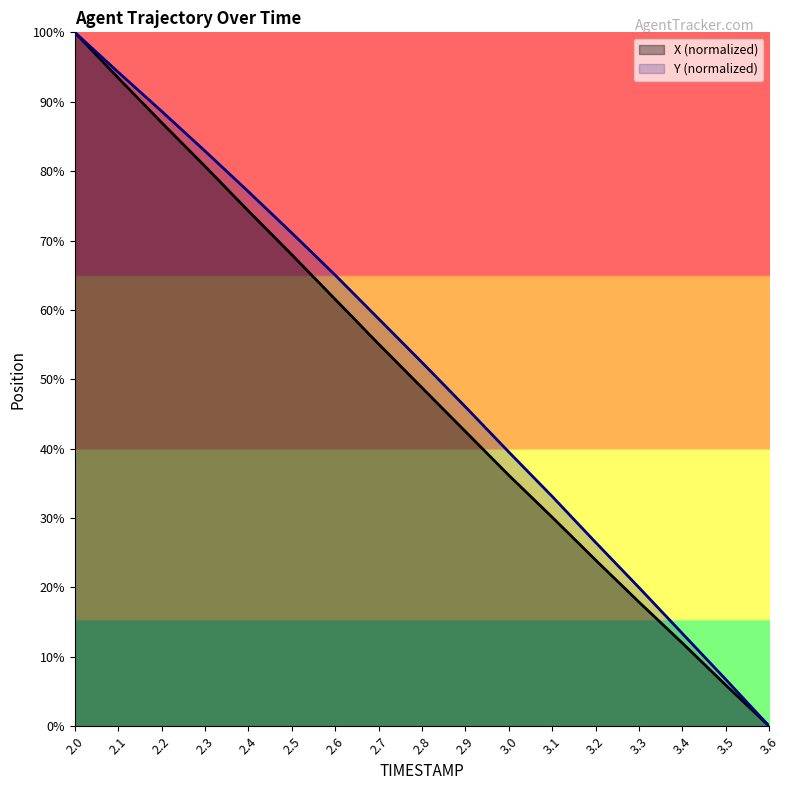

Reading right to left, transcribe all the data shown in this chart.

X: 3.6=0.0	3.5=5.9	3.4=12.0	3.3=17.9	3.2=23.9	3.1=30.1	3.0=36.2	2.9=42.5	2.8=48.8	2.7=55.1	2.6=61.5	2.5=68.0	2.4=74.3	2.3=80.7	2.2=87.0	2.1=93.4	2.0=100.0
Y: 3.6=0.0	3.5=6.7	3.4=13.4	3.3=20.0	3.2=26.5	3.1=33.1	3.0=39.5	2.9=46.0	2.8=52.4	2.7=58.7	2.6=65.0	2.5=71.1	2.4=77.0	2.3=82.9	2.2=88.6	2.1=94.3	2.0=100.0